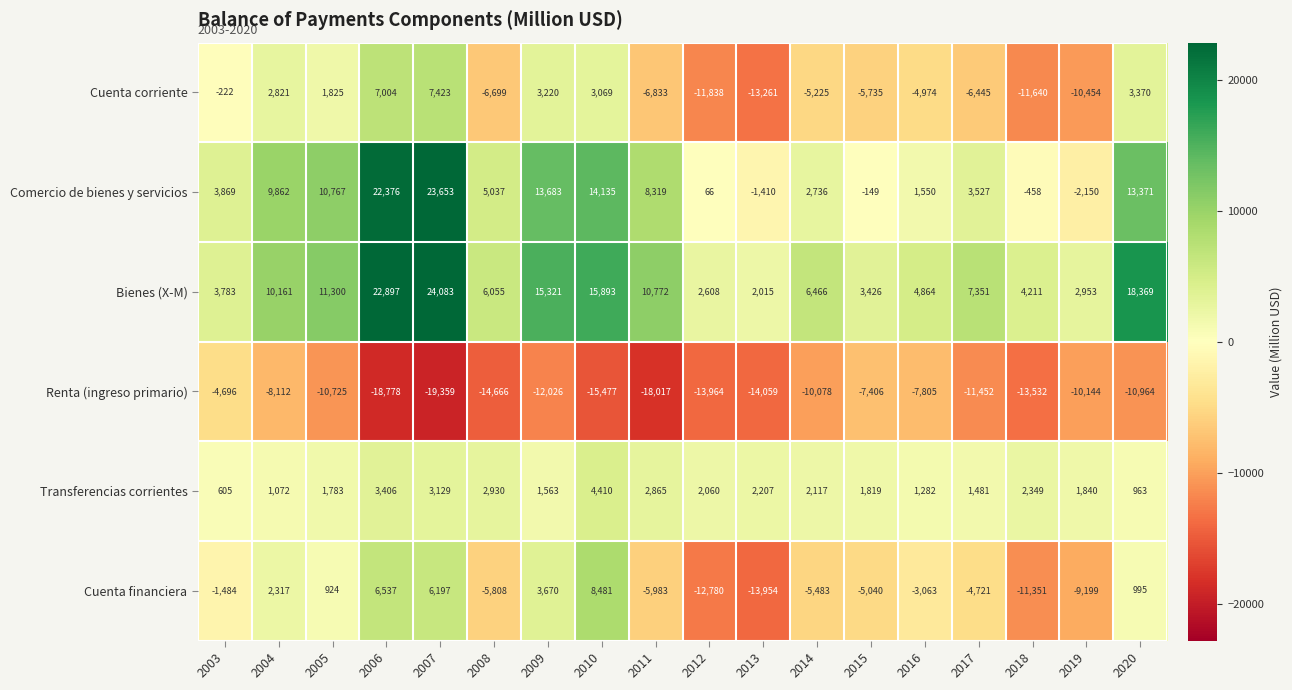

How many data points in Cuenta corriente are less than -4974?

9